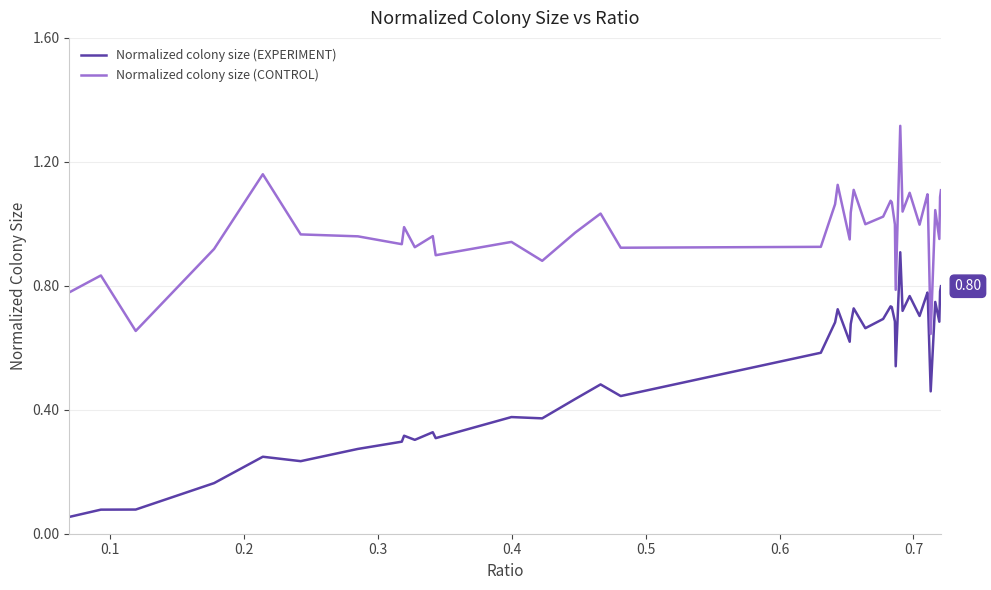

True or false: Normalized colony size (CONTROL) and Normalized colony size (EXPERIMENT) cross at least once.

False